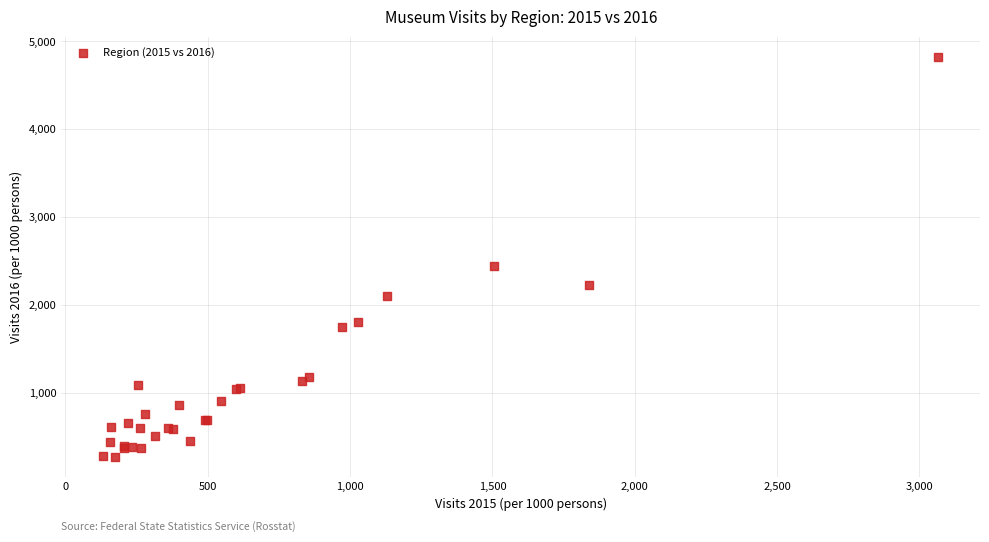

What Y value in the scatter plot is closest to 2546?

2438.5